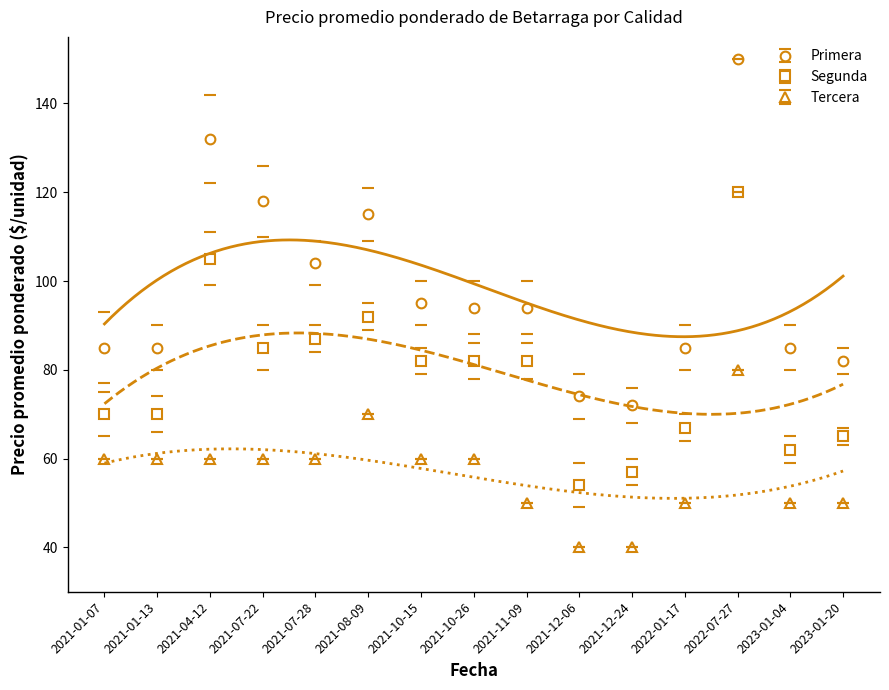

True or false: Tercera and Segunda cross at least once.

False